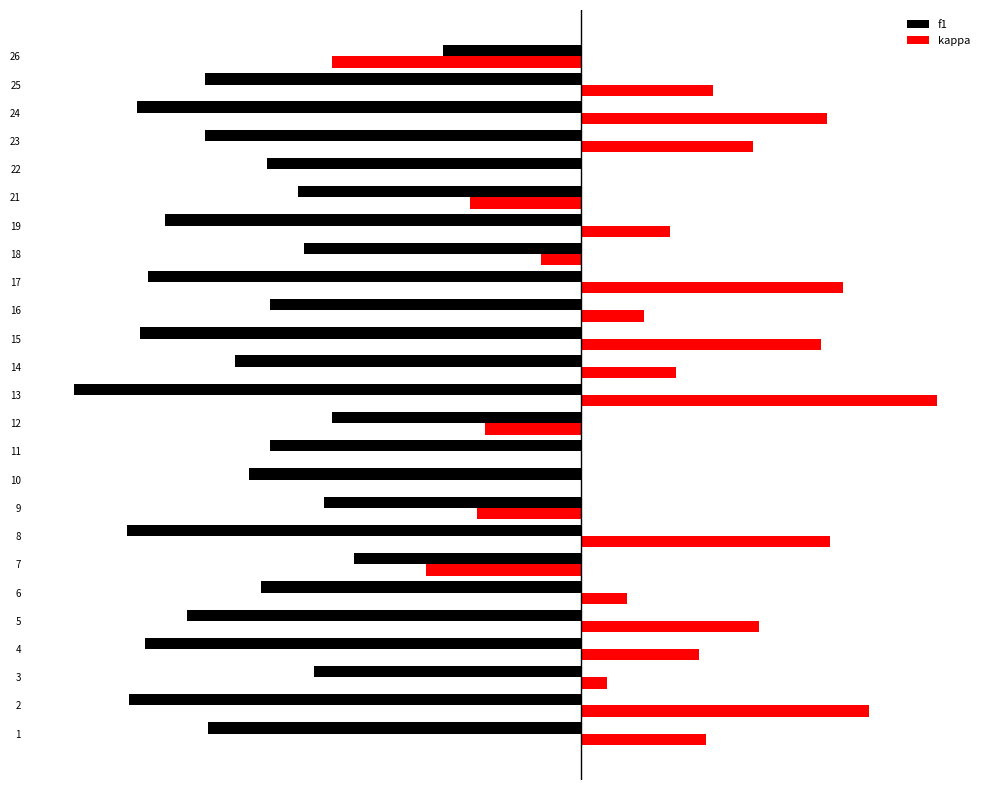

What is the total value across all series at 5?

-0.3